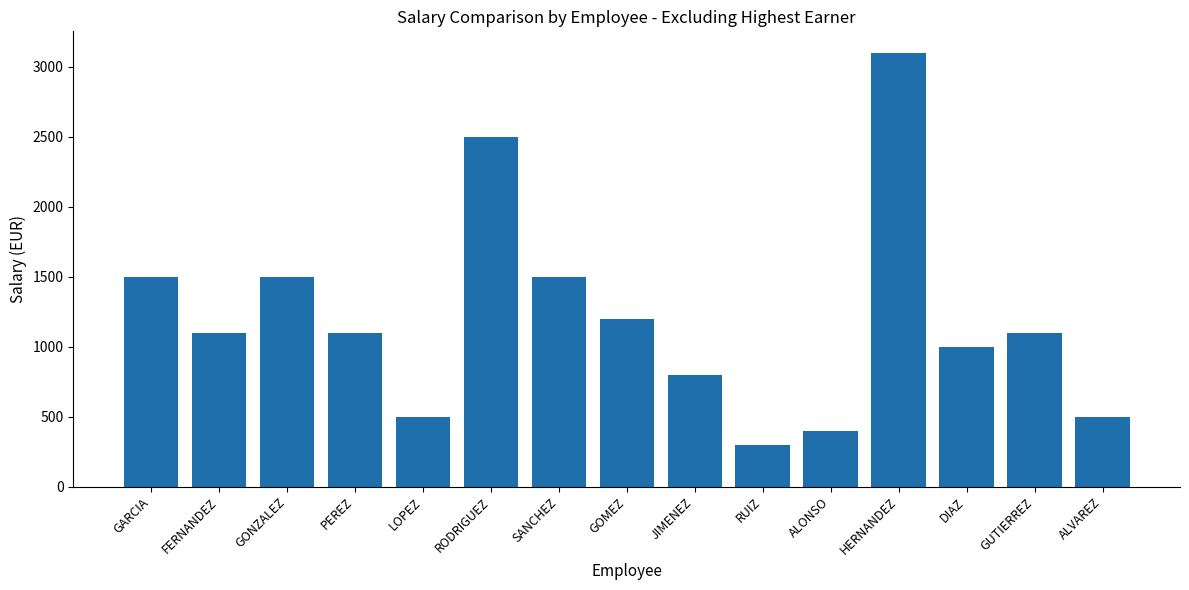

Reading left to right, transcribe all the data shown in this chart.

GARCIA=1500	FERNANDEZ=1100	GONZALEZ=1500	PEREZ=1100	LOPEZ=500	RODRIGUEZ=2500	SANCHEZ=1500	GOMEZ=1200	JIMENEZ=800	RUIZ=300	ALONSO=400	HERNANDEZ=3100	DIAZ=1000	GUTIERREZ=1100	ALVAREZ=500